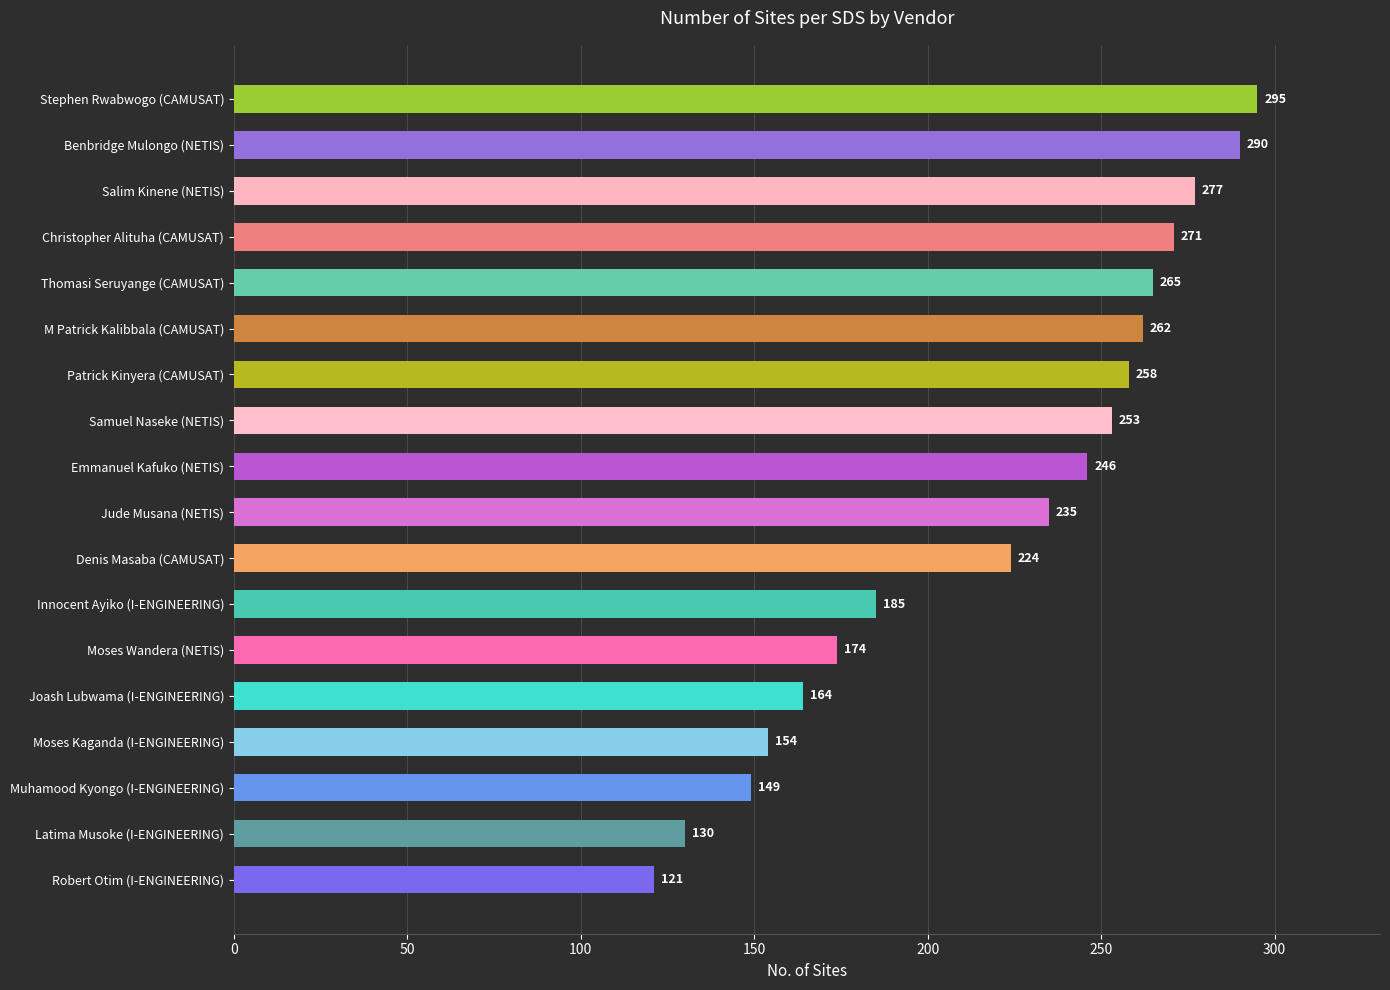

Count the number of data series in this chart.

1